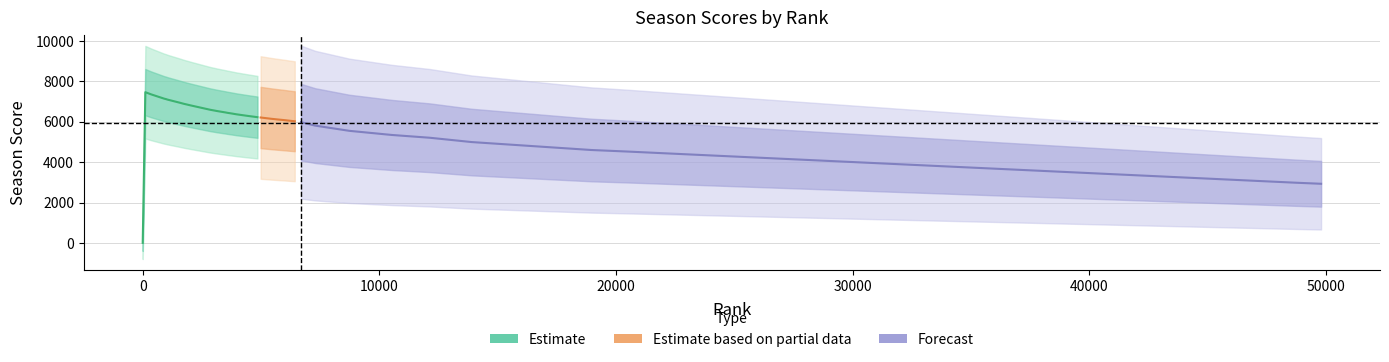

At which category does the chart reach its minimum across all series?

22